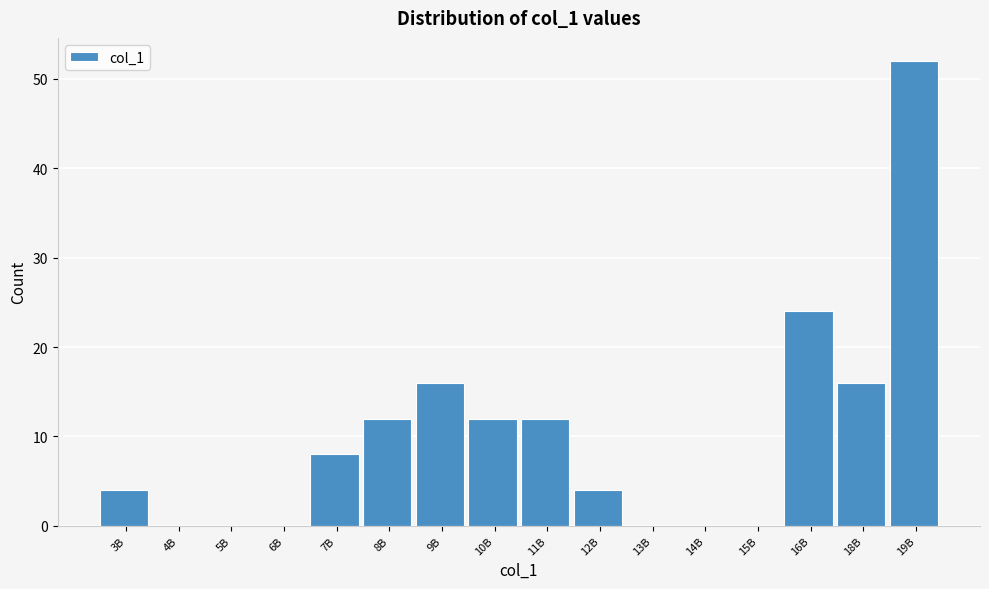

Reading left to right, transcribe all the data shown in this chart.

3B=4	4B=0	5B=0	6B=0	7B=8	8B=12	9B=16	10B=12	11B=12	12B=4	13B=0	14B=0	15B=0	16B=24	18B=16	19B=52